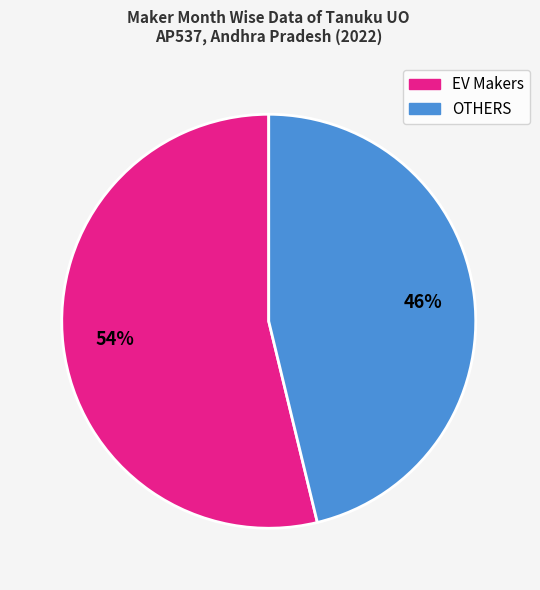

Count the number of slices in the pie.

2